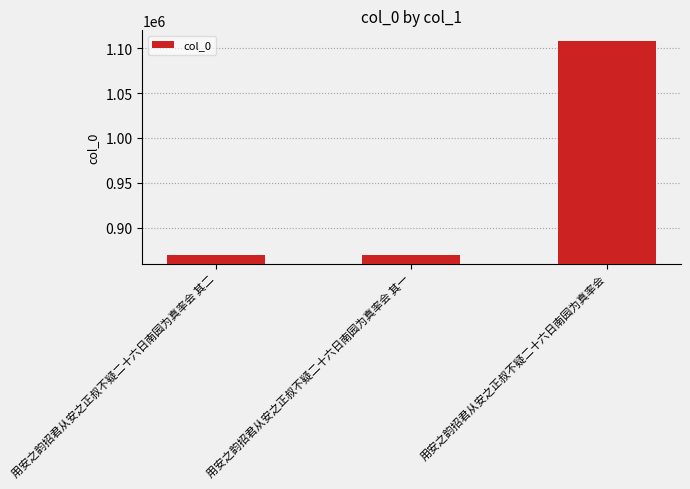

What is the minimum value shown in the chart?

869965